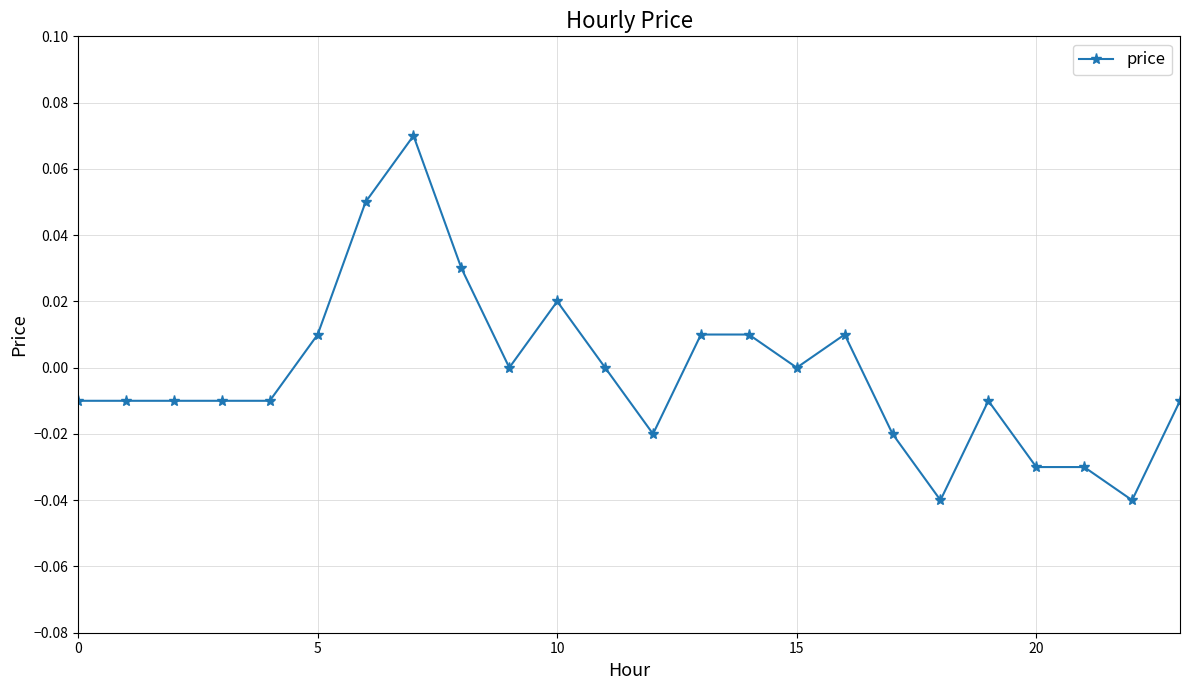

True or false: the data has more than 2 interior local peaks.

True